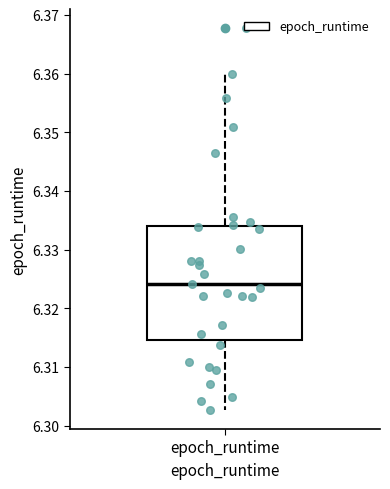

Transcribe this box plot: give where the median line is, the range the box spans, and where the two whiskers end, as read against the y-axis. The values are not printed on the chart, so give them approximately, as read against the axis.

median 6.324, box 6.315 to 6.334, whiskers 6.303 to 6.360